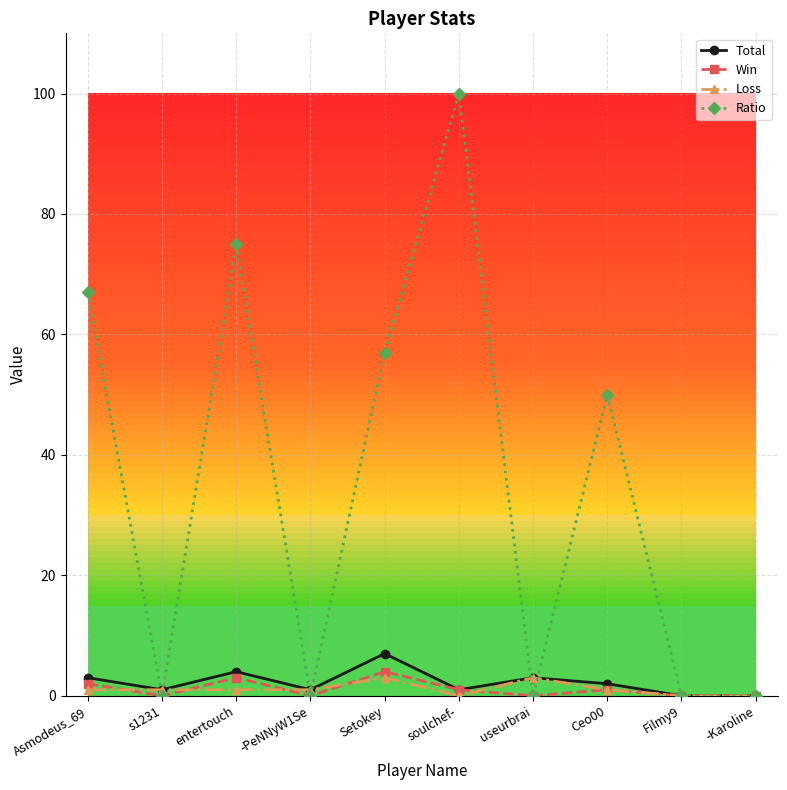

What is the difference between the maximum and minimum values in the Ratio series?

100